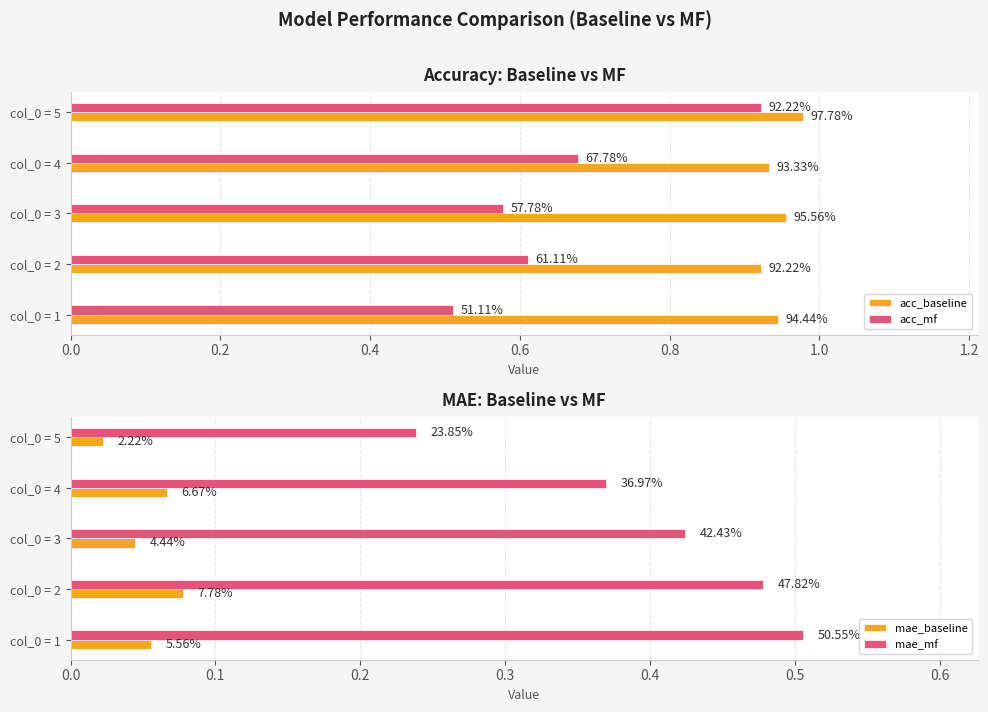

Does the chart contain stacked bars?

No